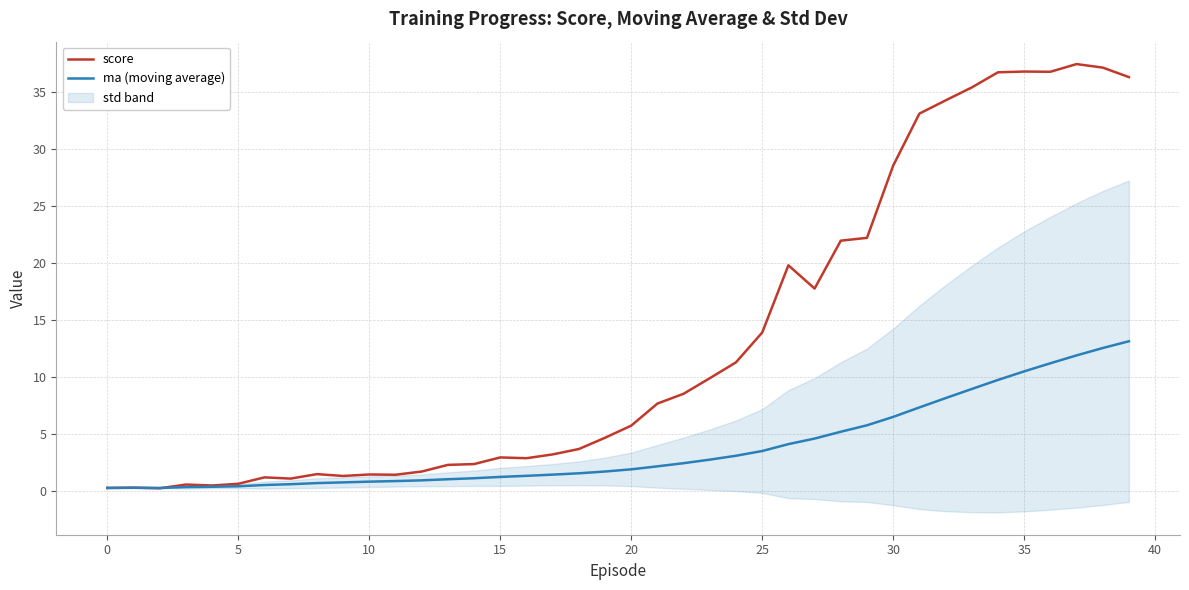

Reading right to left, transcribe all the data shown in this chart.

score: 36.3	37.2	37.5	36.8	36.8	36.8	35.4	34.3	33.1	28.5	22.2	22.0	17.7	19.8	13.9	11.3	9.9	8.5	7.6	5.7	4.6	3.6	3.2	2.8	2.9	2.3	2.3	1.7	1.4	1.4	1.3	1.4	1.0	1.2	0.6	0.4	0.5	0.2	0.3	0.2
ma (moving average): 13.1	12.5	11.9	11.2	10.5	9.7	8.9	8.1	7.3	6.5	5.7	5.2	4.6	4.1	3.5	3.1	2.7	2.4	2.1	1.9	1.7	1.5	1.4	1.3	1.2	1.1	1.0	0.9	0.8	0.8	0.7	0.7	0.6	0.5	0.4	0.3	0.3	0.2	0.2	0.2